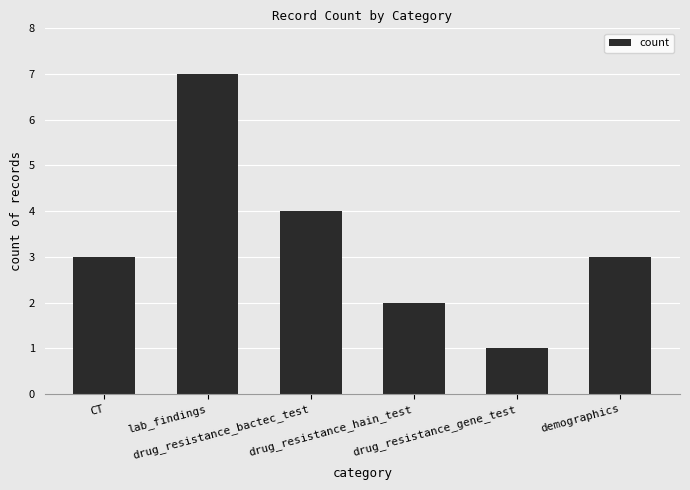

What is the maximum value shown in the chart?

7